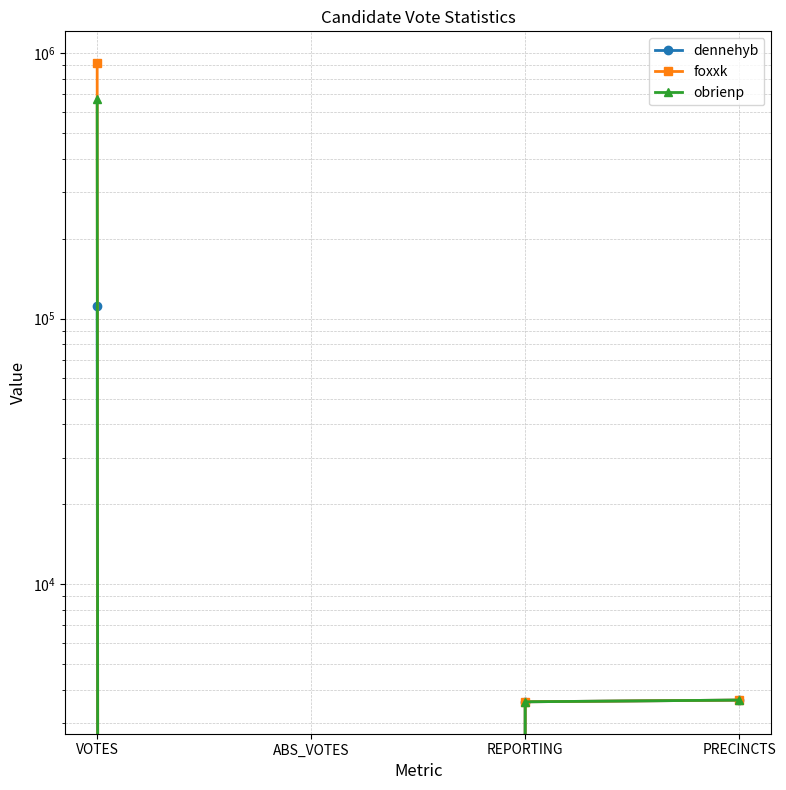

What is the total value across all series at REPORTING?

10842